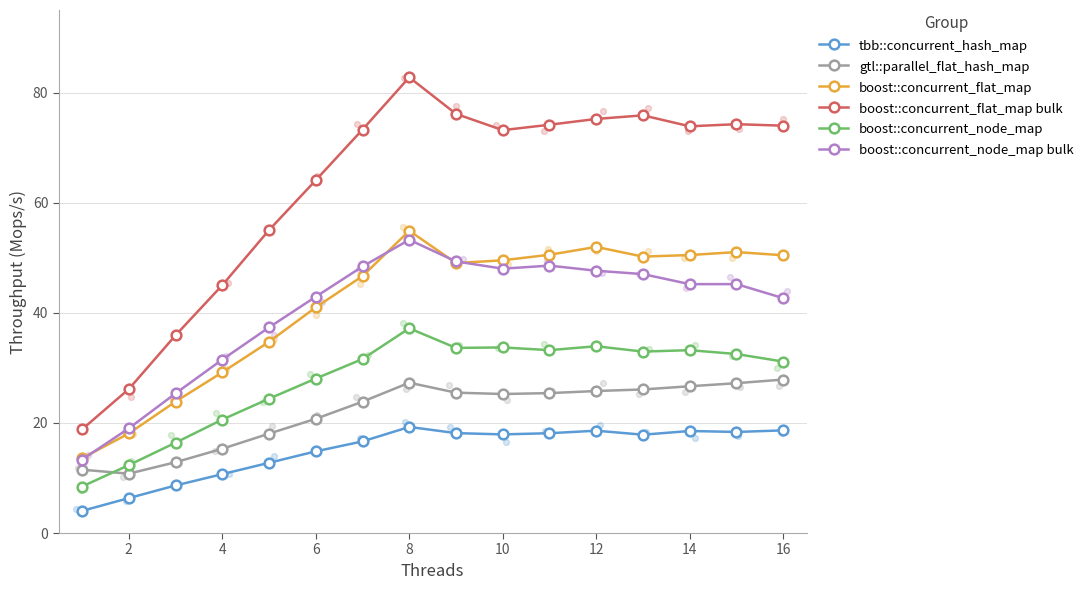

Which series has the largest Y range (max minus min)?

boost::concurrent_flat_map bulk